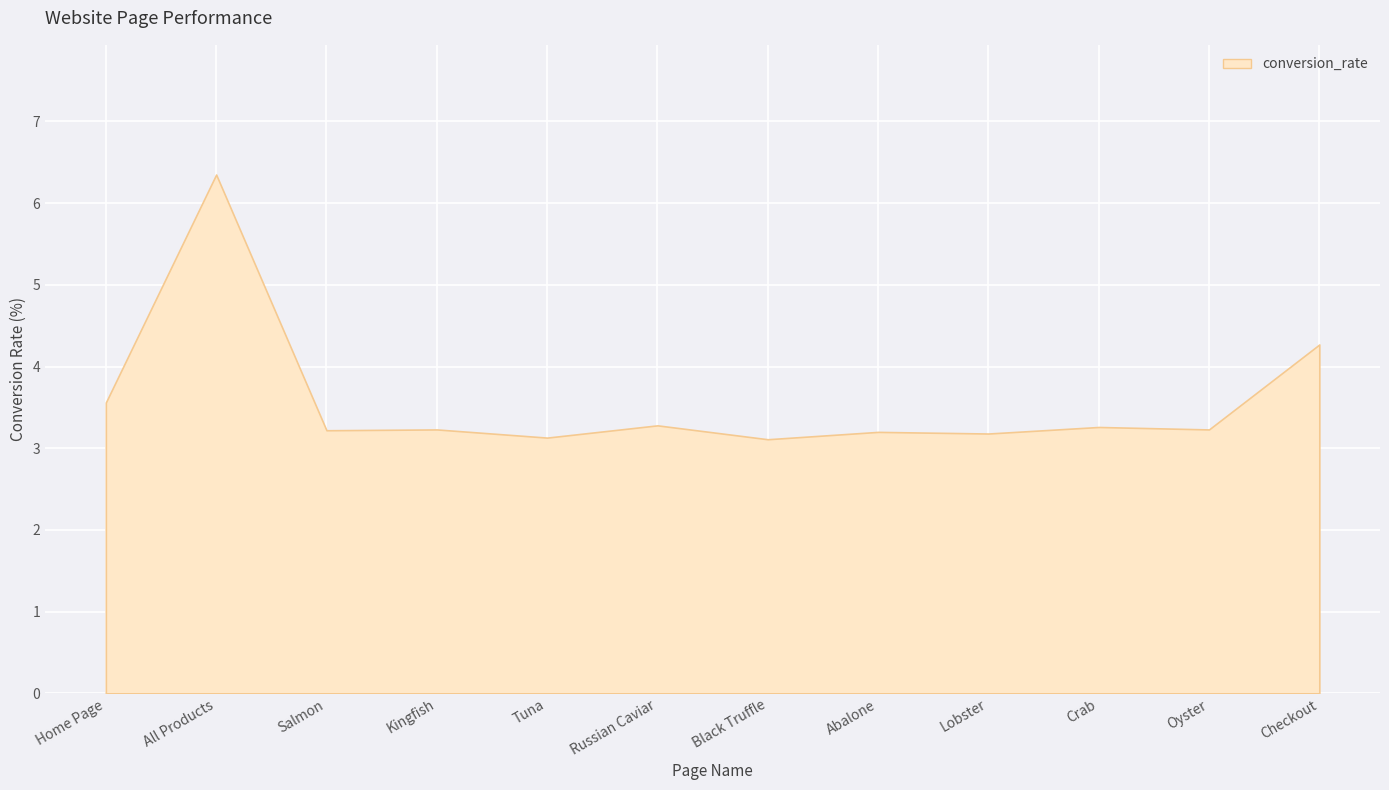

What is the minimum value shown in the chart?

3.1